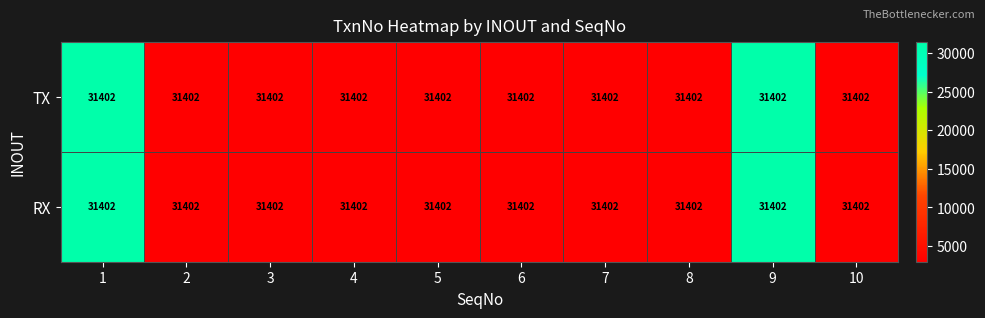

Is the value of TX at 8 greater than the value of RX at 5?

No